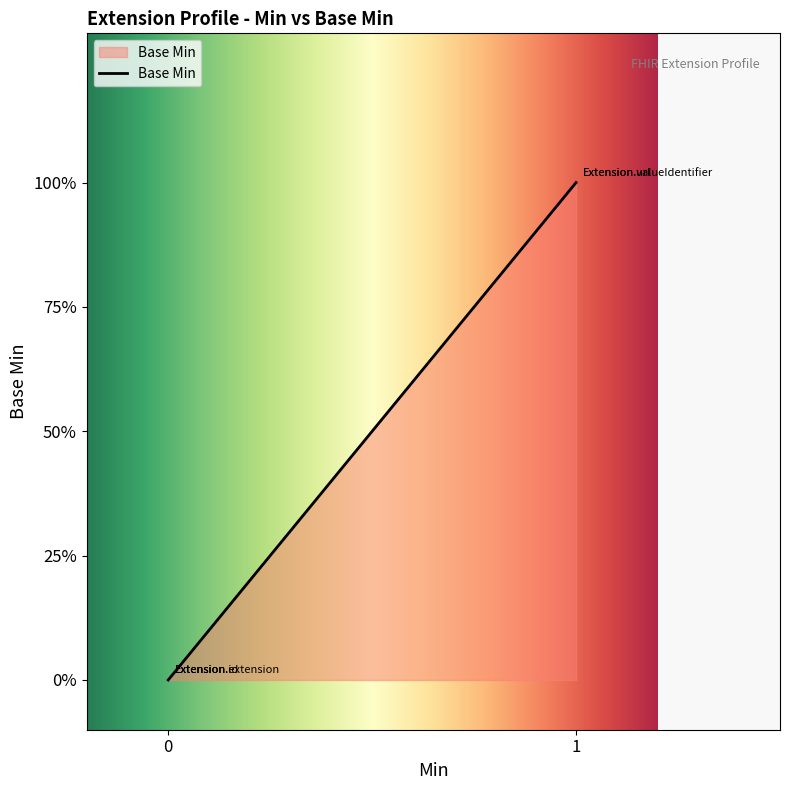

The chart shows a value of 1 at 1. True or false?

False